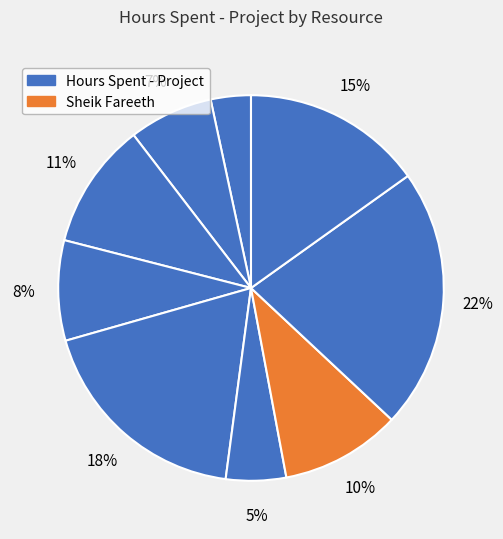

How many slices are in this pie chart?

9